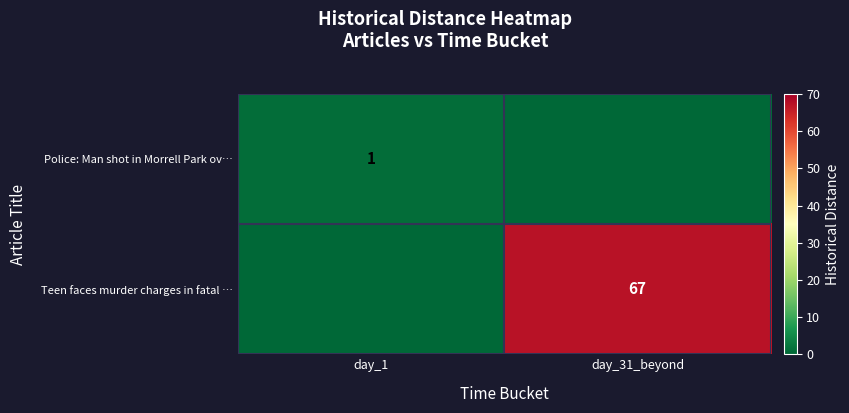

What is the total value across all series at day_1?

1